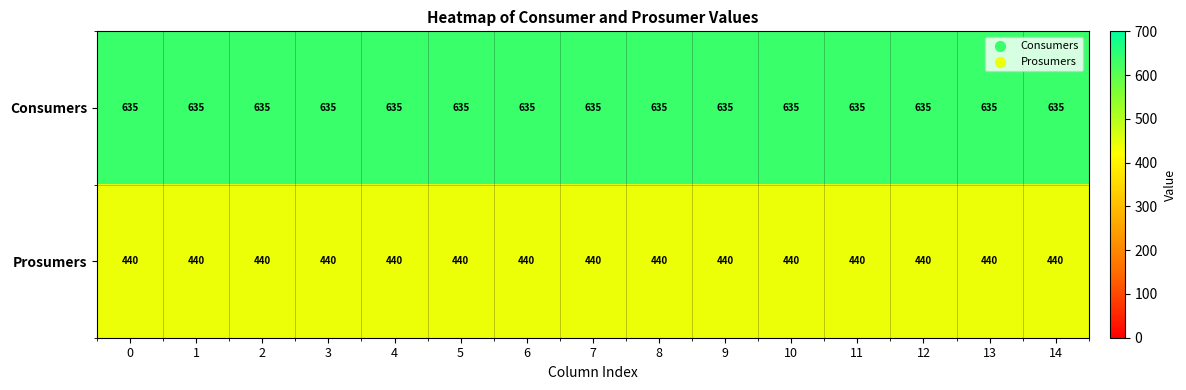

What is the difference between the highest and lowest values at 11?

195